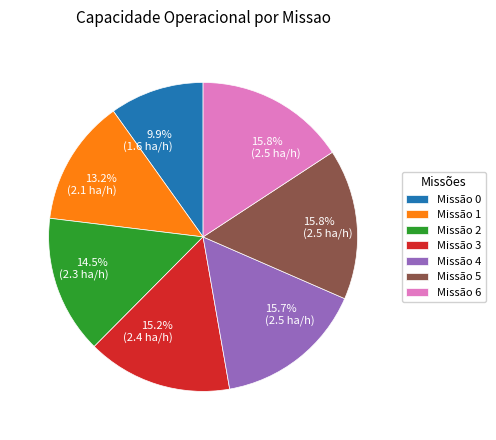

Which category has the smallest portion of the pie?

Missão 0